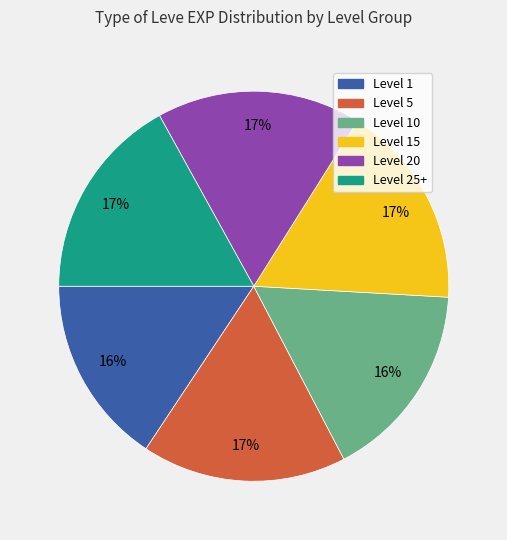

How many segments does this pie chart have?

6